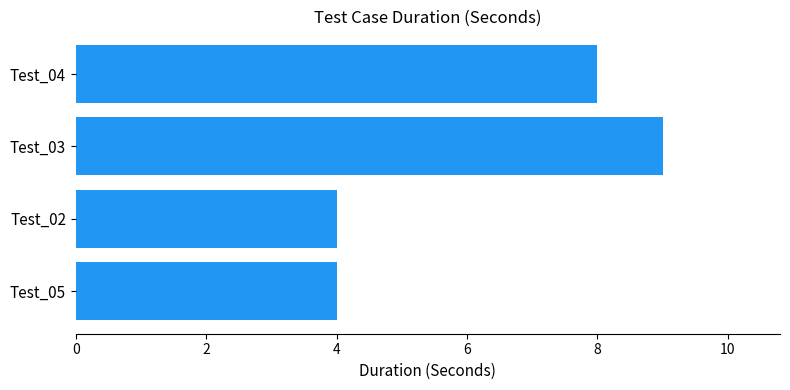

How many values are below 8?

2